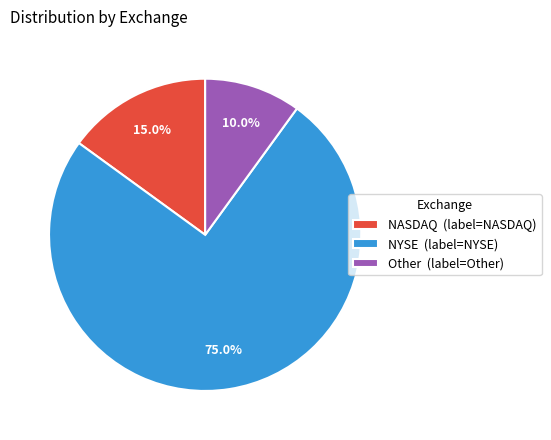

To the nearest percent, what portion does NYSE represent?

75%